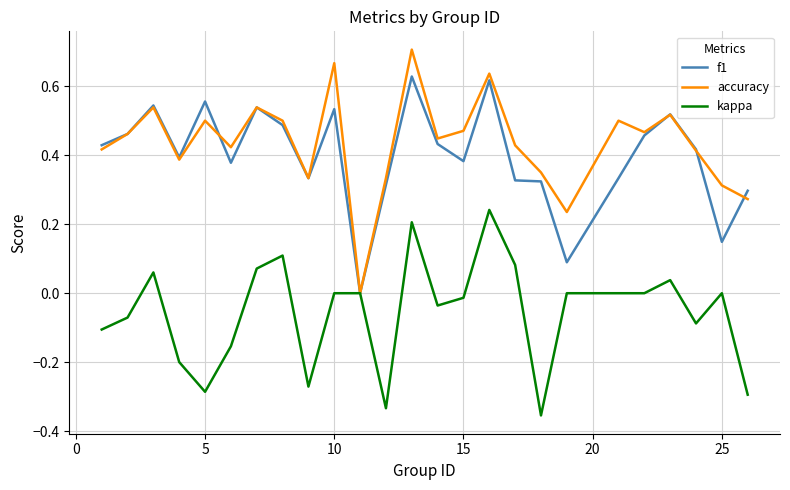

Which series has the widest spread of values?

accuracy